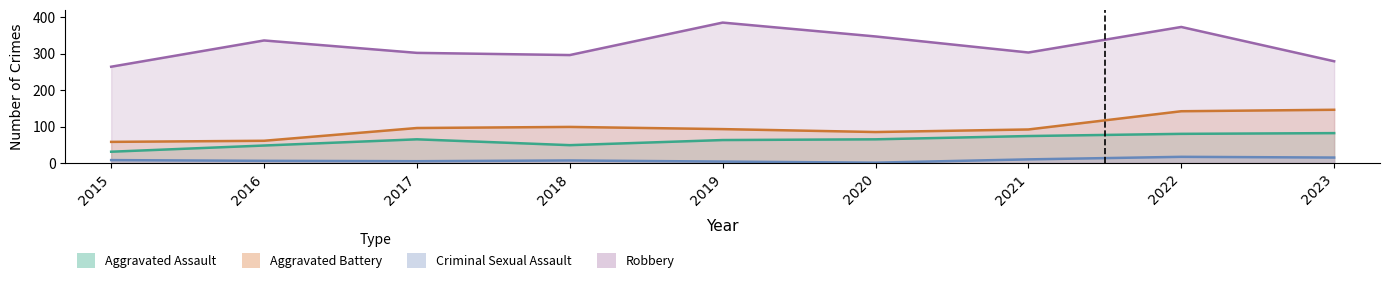

What is the greatest value displayed?

385